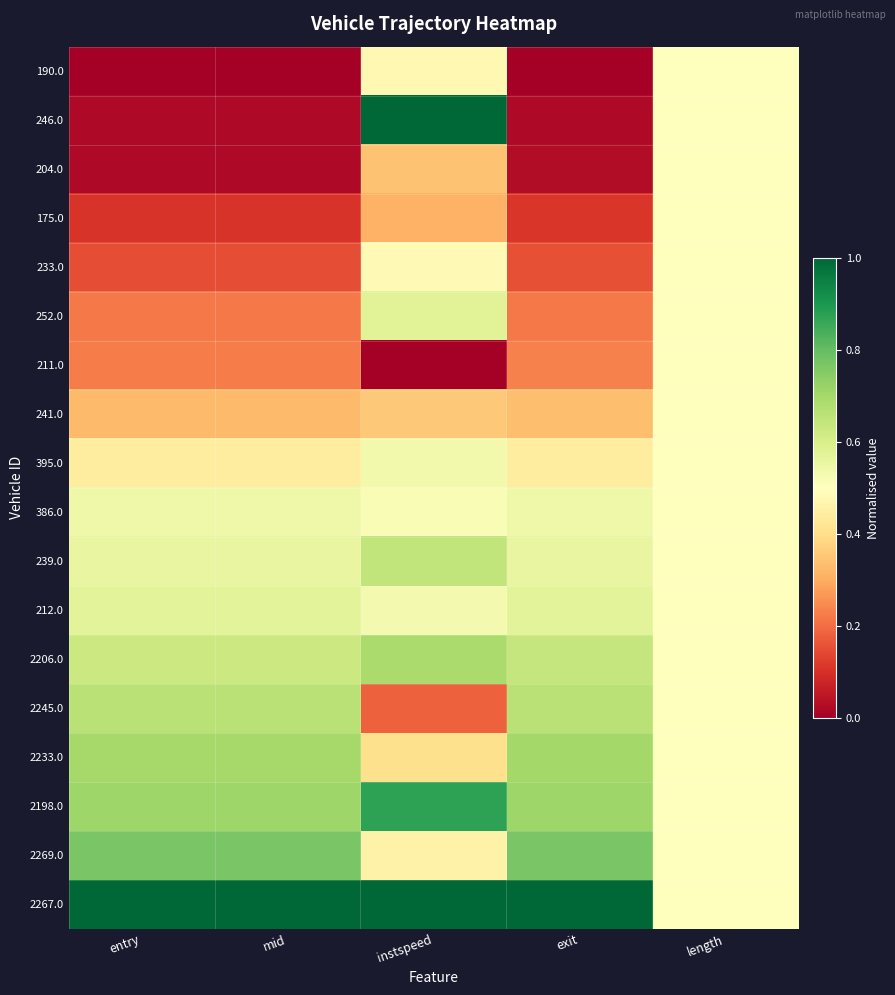

Between entry and mid, which is larger?

entry